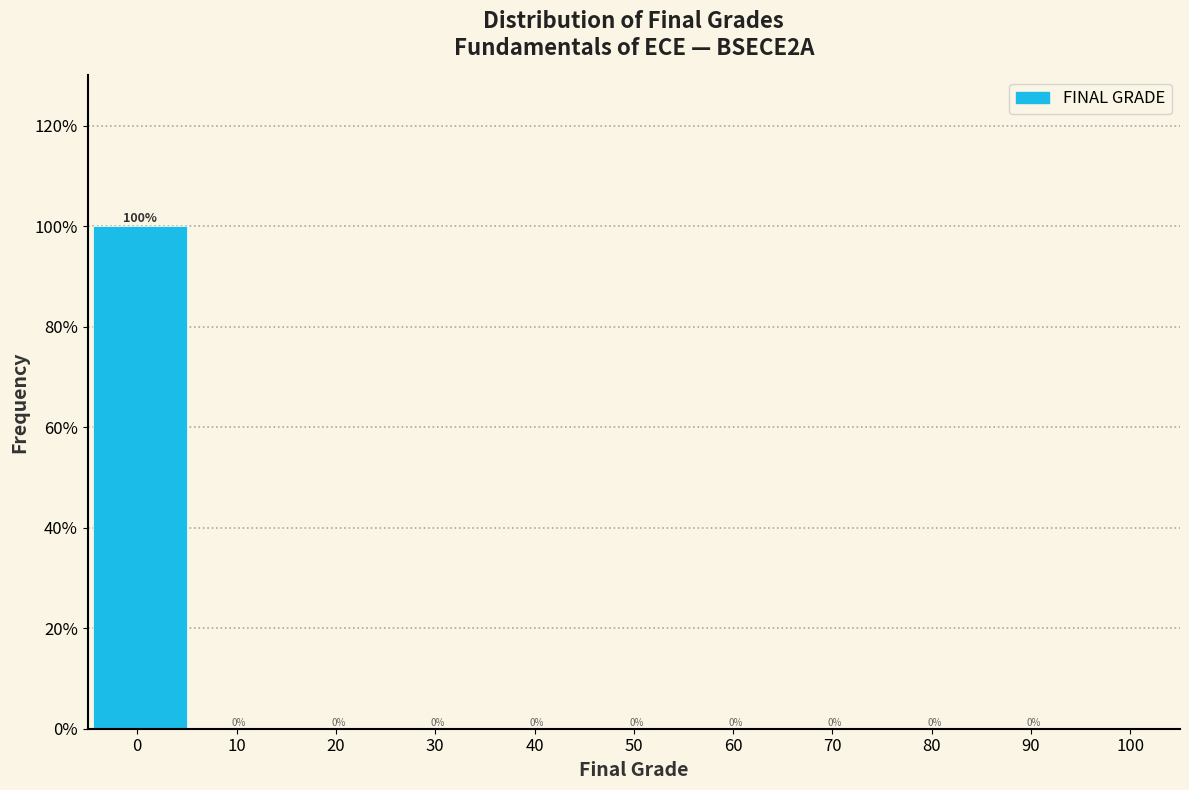

Reading left to right, what are all the values shown in this chart?

0=100	10=0	20=0	30=0	40=0	50=0	60=0	70=0	80=0	90=0